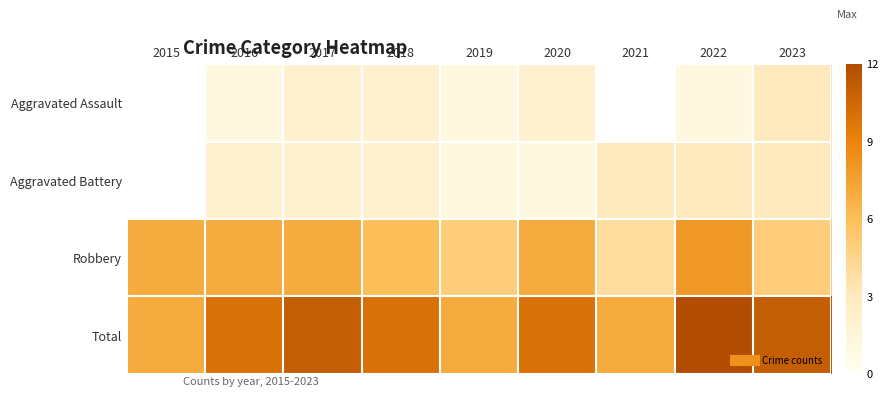

Rank the series by their average value, from lowest to highest.

Aggravated Assault, Aggravated Battery, Robbery, Total